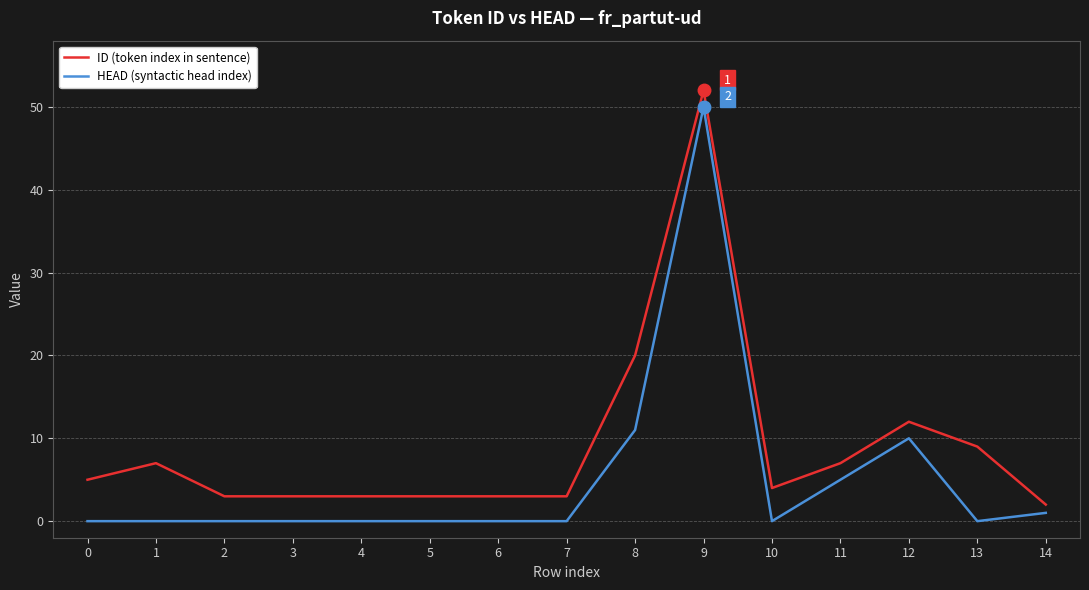

How many values in the ID (token index in sentence) series are below 4?

7